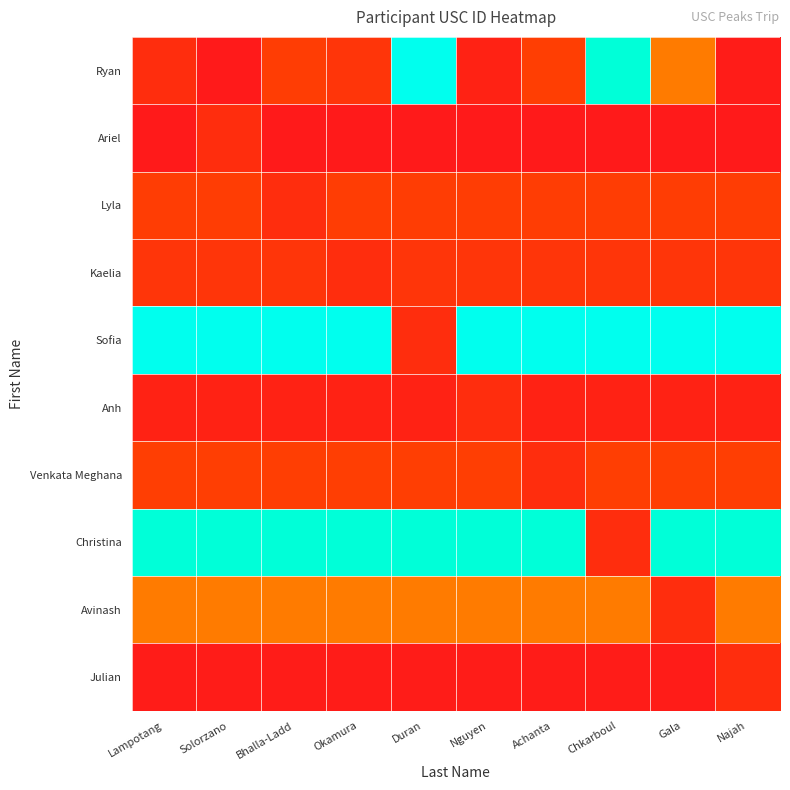

Reading right to left, list all the values displayed in this chart.

Ryan: Najah=1325214314	Gala=3781248030	Chkarboul=8209338611	Achanta=2578990261	Nguyen=1557644199	Duran=8955336031	Okamura=2237863319	Bhalla-Ladd=2557634160	Solorzano=1231789020	Lampotang=1959735240
Ariel: Najah=1231789020	Gala=1231789020	Chkarboul=1231789020	Achanta=1231789020	Nguyen=1231789020	Duran=1231789020	Okamura=1231789020	Bhalla-Ladd=1231789020	Solorzano=1959735240	Lampotang=1231789020
Lyla: Najah=2557634160	Gala=2557634160	Chkarboul=2557634160	Achanta=2557634160	Nguyen=2557634160	Duran=2557634160	Okamura=2557634160	Bhalla-Ladd=1959735240	Solorzano=2557634160	Lampotang=2557634160
Kaelia: Najah=2237863319	Gala=2237863319	Chkarboul=2237863319	Achanta=2237863319	Nguyen=2237863319	Duran=2237863319	Okamura=1959735240	Bhalla-Ladd=2237863319	Solorzano=2237863319	Lampotang=2237863319
Sofia: Najah=8955336031	Gala=8955336031	Chkarboul=8955336031	Achanta=8955336031	Nguyen=8955336031	Duran=1959735240	Okamura=8955336031	Bhalla-Ladd=8955336031	Solorzano=8955336031	Lampotang=8955336031
Anh: Najah=1557644199	Gala=1557644199	Chkarboul=1557644199	Achanta=1557644199	Nguyen=1959735240	Duran=1557644199	Okamura=1557644199	Bhalla-Ladd=1557644199	Solorzano=1557644199	Lampotang=1557644199
Venkata Meghana: Najah=2578990261	Gala=2578990261	Chkarboul=2578990261	Achanta=1959735240	Nguyen=2578990261	Duran=2578990261	Okamura=2578990261	Bhalla-Ladd=2578990261	Solorzano=2578990261	Lampotang=2578990261
Christina: Najah=8209338611	Gala=8209338611	Chkarboul=1959735240	Achanta=8209338611	Nguyen=8209338611	Duran=8209338611	Okamura=8209338611	Bhalla-Ladd=8209338611	Solorzano=8209338611	Lampotang=8209338611
Avinash: Najah=3781248030	Gala=1959735240	Chkarboul=3781248030	Achanta=3781248030	Nguyen=3781248030	Duran=3781248030	Okamura=3781248030	Bhalla-Ladd=3781248030	Solorzano=3781248030	Lampotang=3781248030
Julian: Najah=1959735240	Gala=1325214314	Chkarboul=1325214314	Achanta=1325214314	Nguyen=1325214314	Duran=1325214314	Okamura=1325214314	Bhalla-Ladd=1325214314	Solorzano=1325214314	Lampotang=1325214314